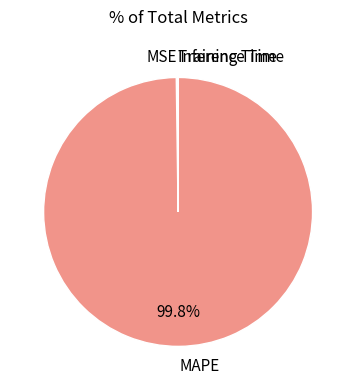

What portion of the pie excludes MAPE?

0.2%